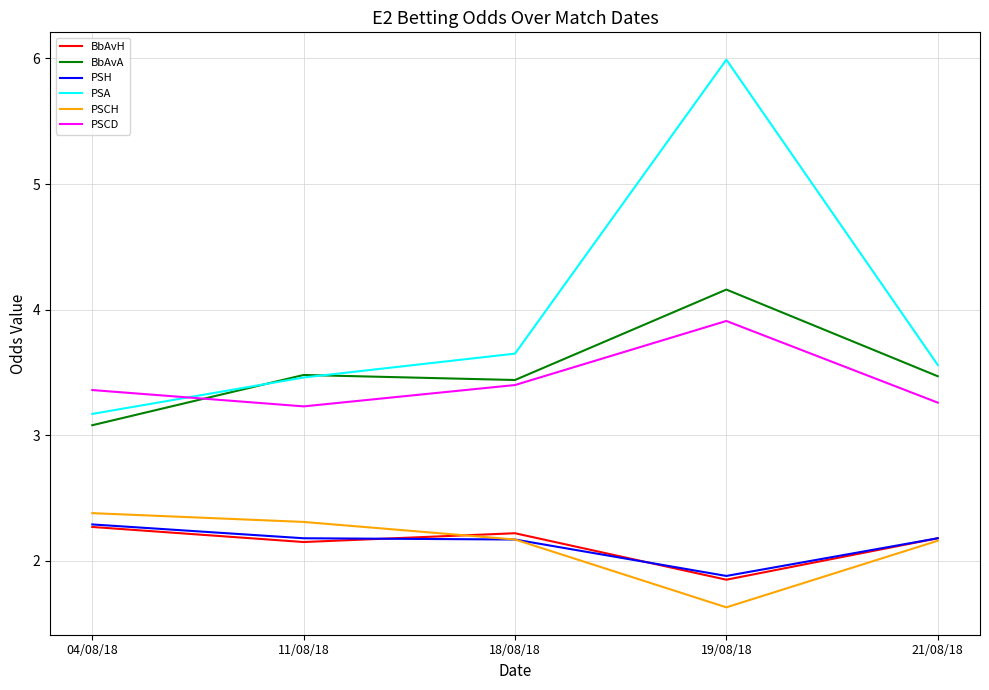

What is the difference between the second highest and second lowest values in the BbAvH series?

0.1